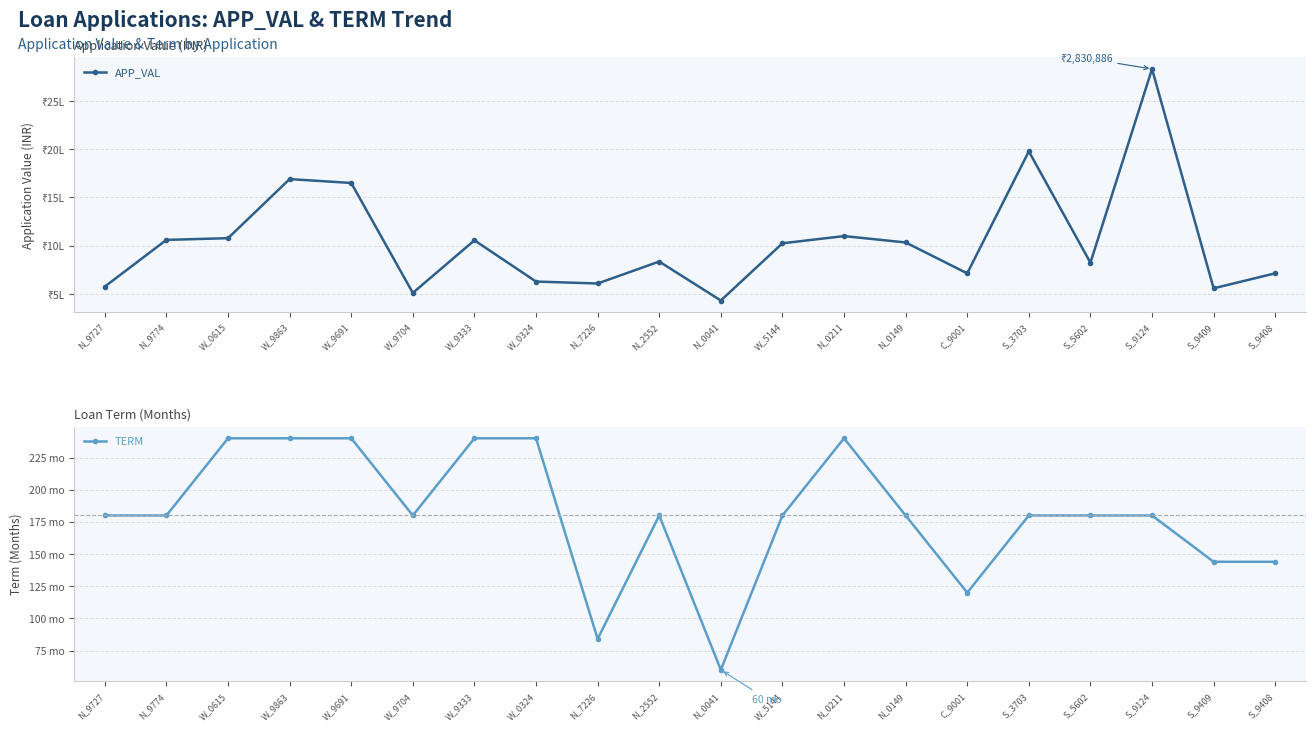

Between S_5602 and S_9408, which series saw the biggest shift?

APP_VAL